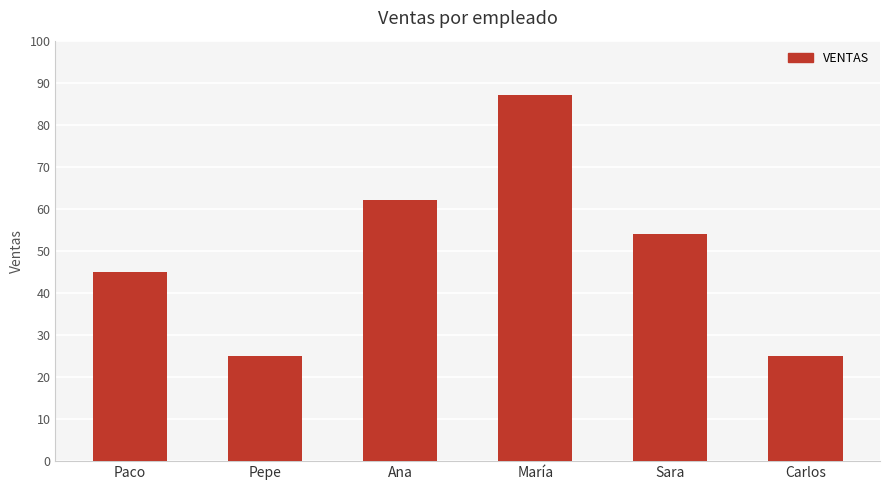

Reading right to left, transcribe all the data shown in this chart.

25	54	87	62	25	45